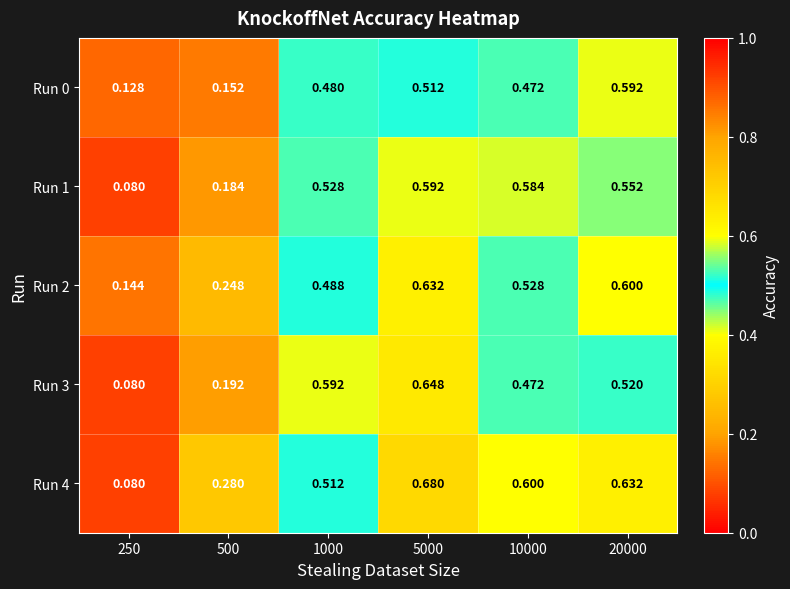

Is the value of Run 3 at 250 greater than the value of Run 2 at 5000?

No